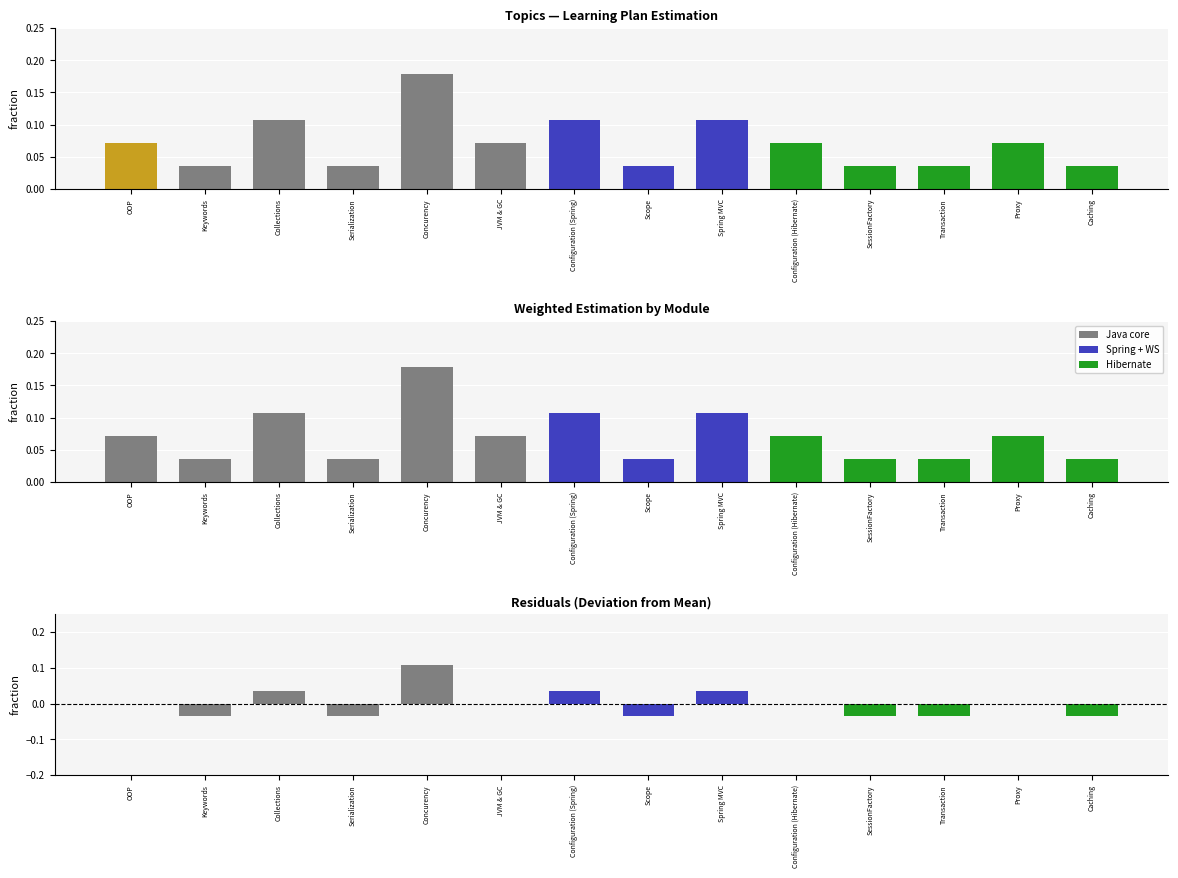

How many groups of bars are there?

14